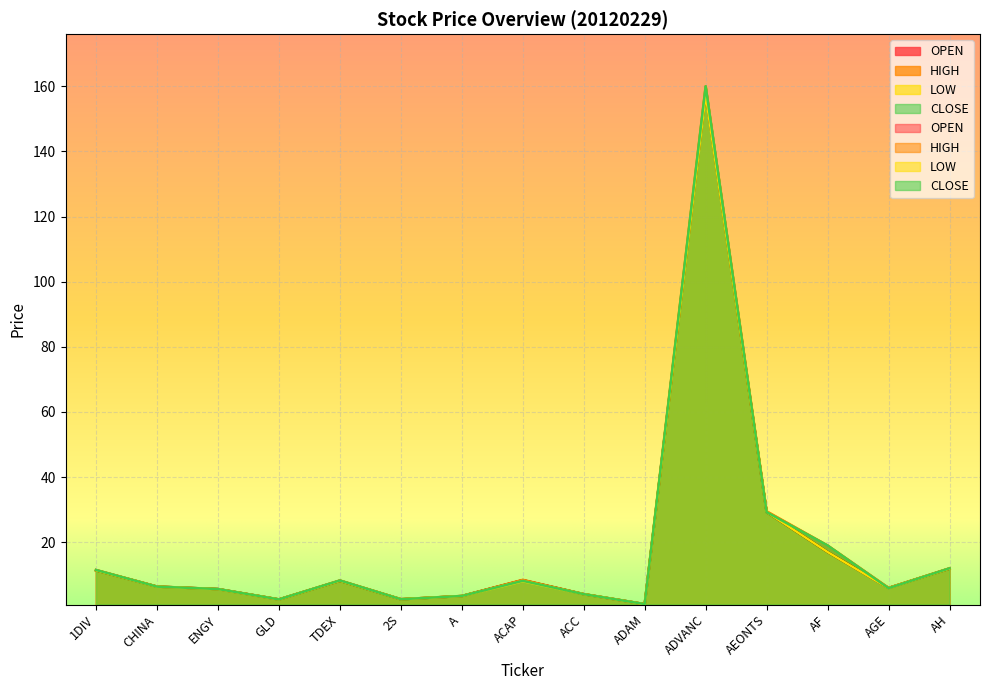

True or false: LOW has more than 0 points higher than both neighbors.

True